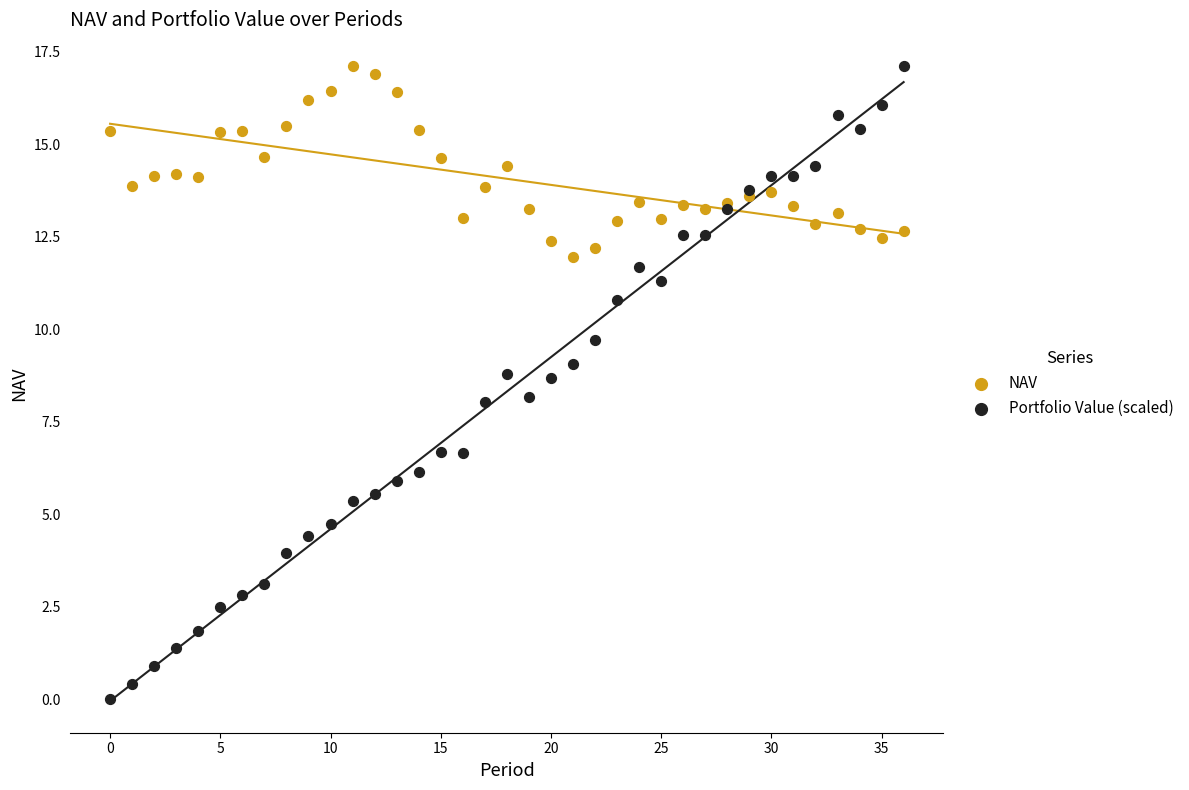

Which series has the widest spread of Y values?

Portfolio Value (scaled)